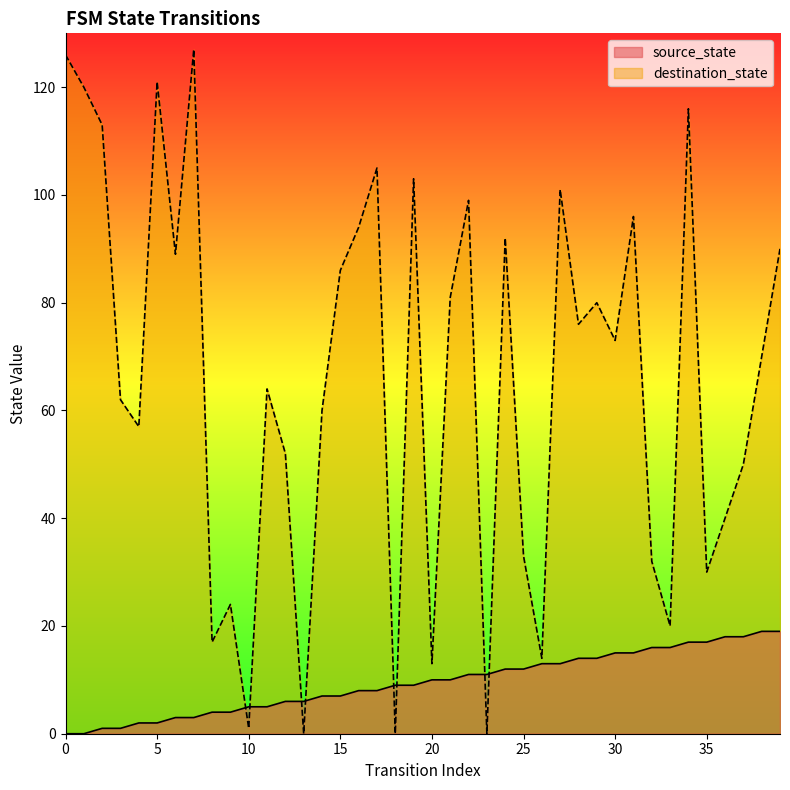

What is the total value across all series at 24?

104